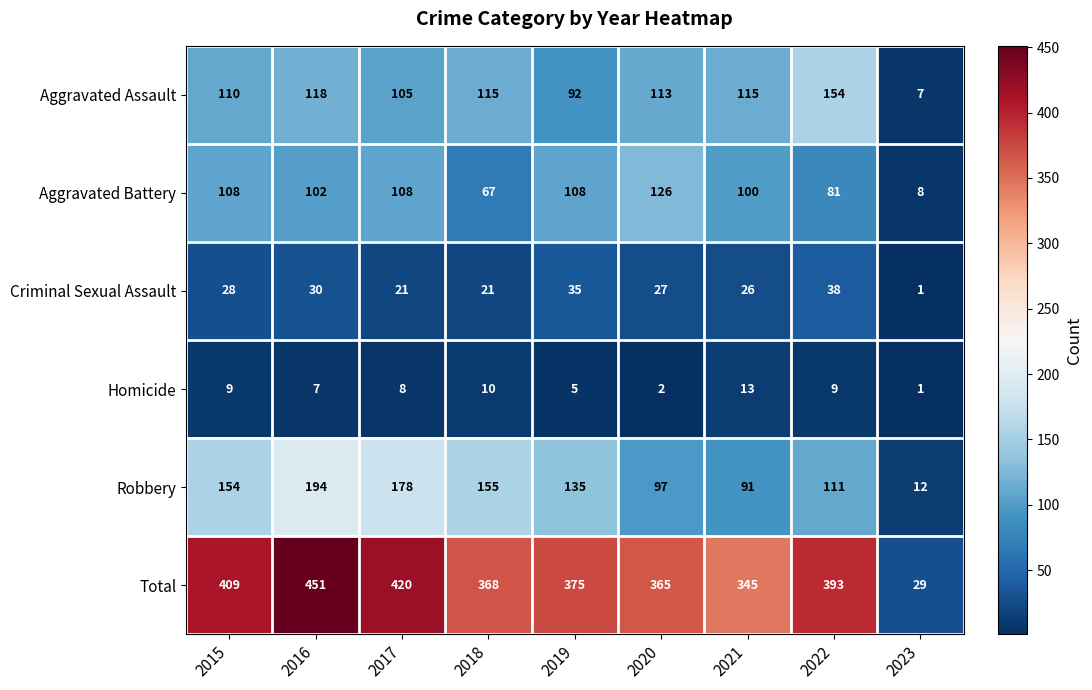

The Aggravated Assault series shows 113 at 2020. True or false?

True